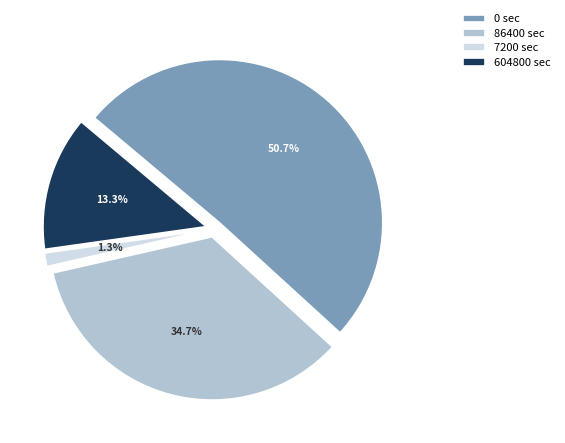

How many slices are in this pie chart?

4